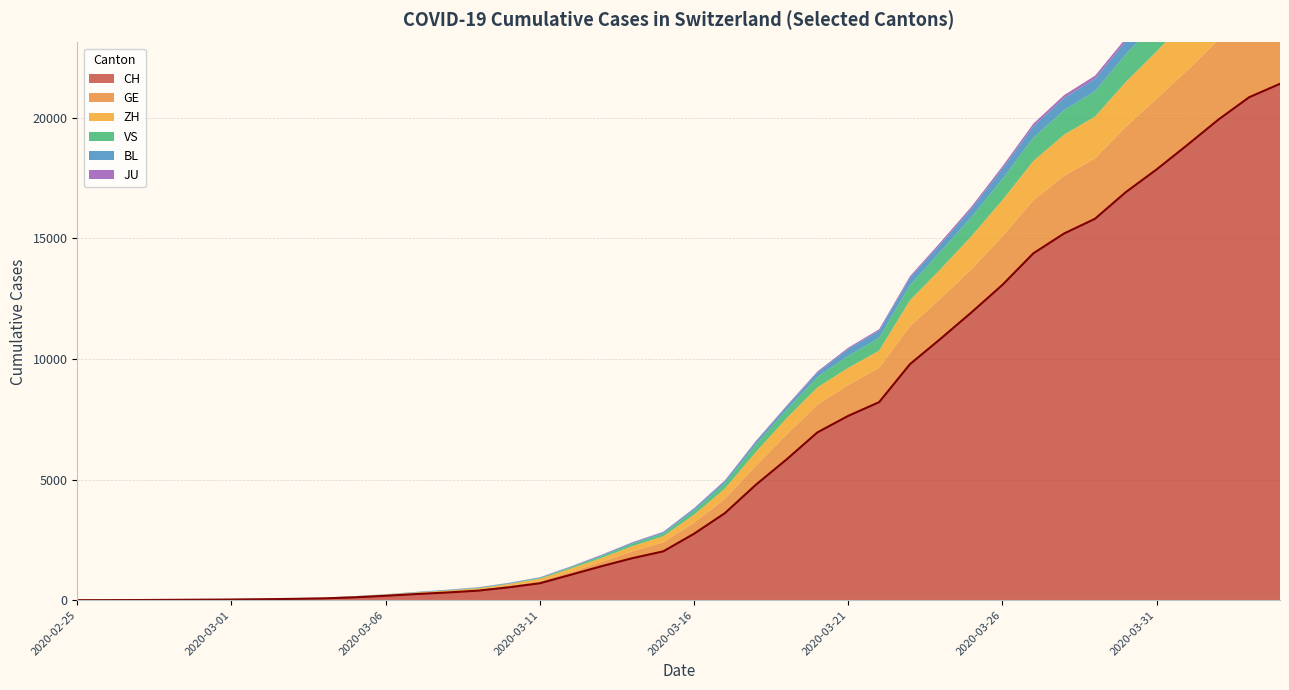

True or false: CH and ZH intersect in this chart.

False